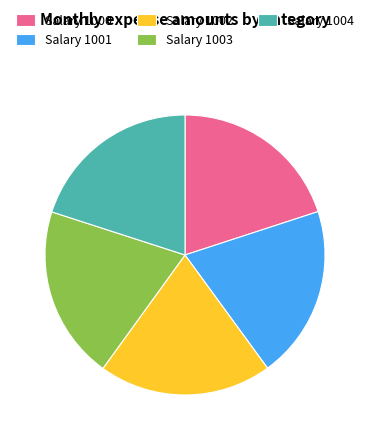

Approximately how many times larger is the value at Salary 1004 compared to Salary 1001?

1.0